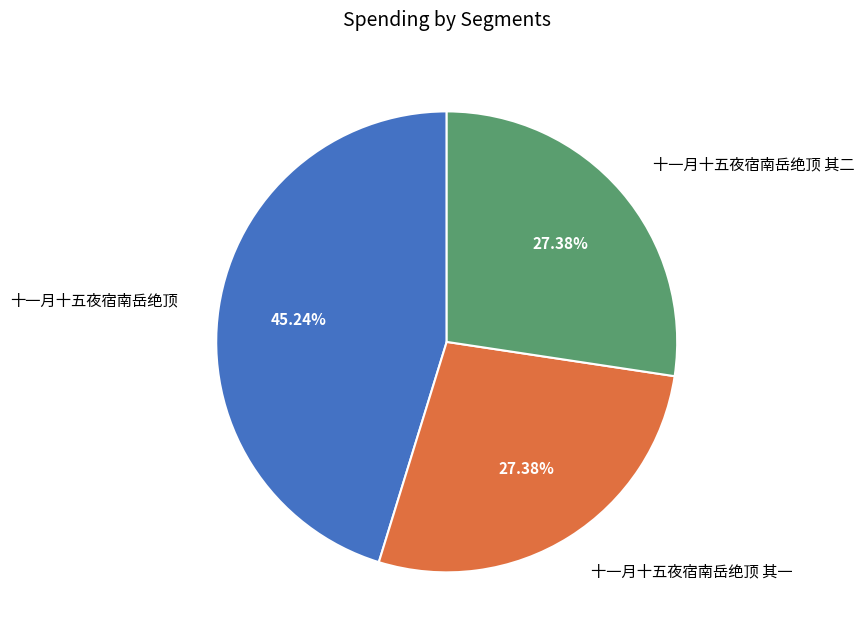

Which has a higher value, 十一月十五夜宿南岳绝顶 其二 or 十一月十五夜宿南岳绝顶?

十一月十五夜宿南岳绝顶